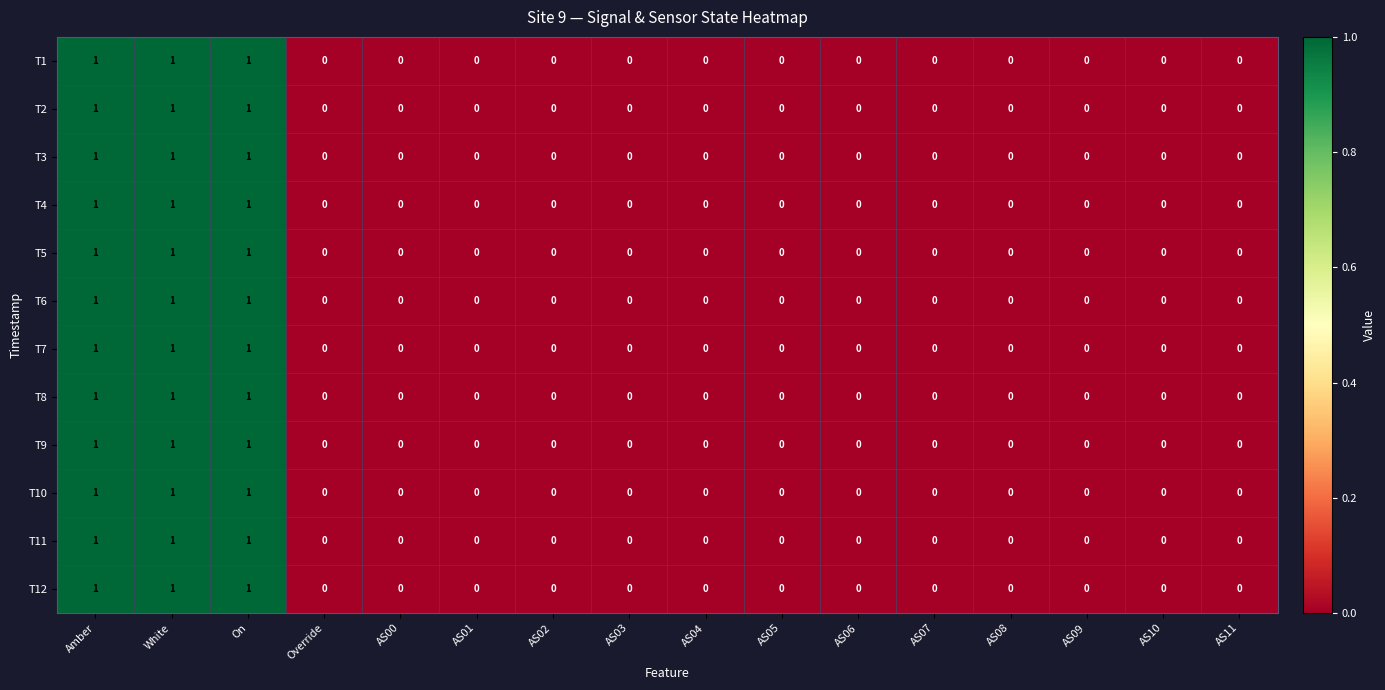

Is it true that T7 equals 0 at AS10?

True